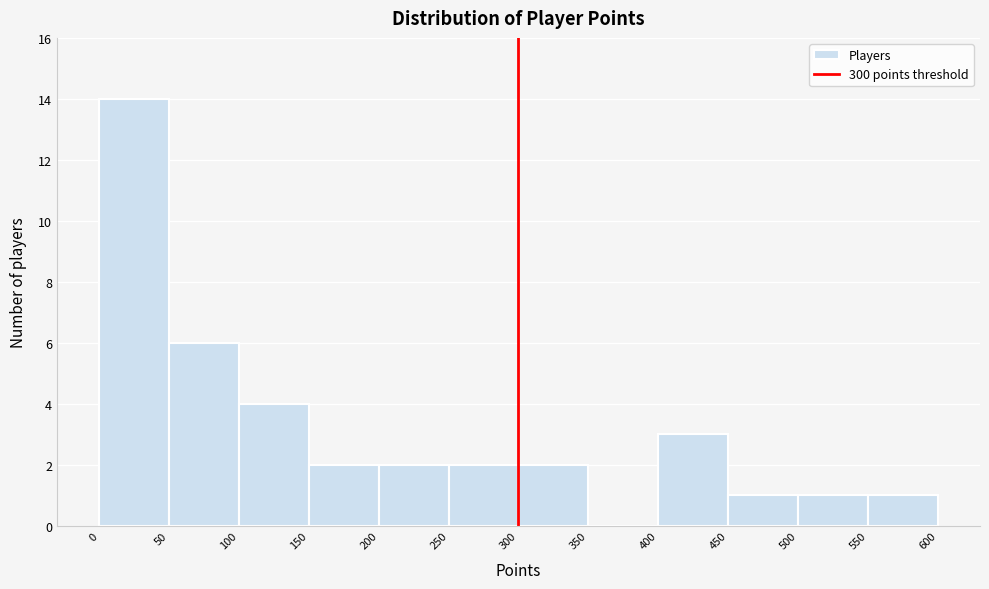

Reading left to right, transcribe this chart: for each bar, give the range it covers on the x-axis and its height. The values are not printed on the chart, so give them approximately, as read against the axis.

0 to 50: 14
50 to 100: 6
100 to 150: 4
150 to 200: 2
200 to 250: 2
250 to 300: 2
300 to 350: 2
350 to 400: 0
400 to 450: 3
450 to 500: 1
500 to 550: 1
550 to 600: 1